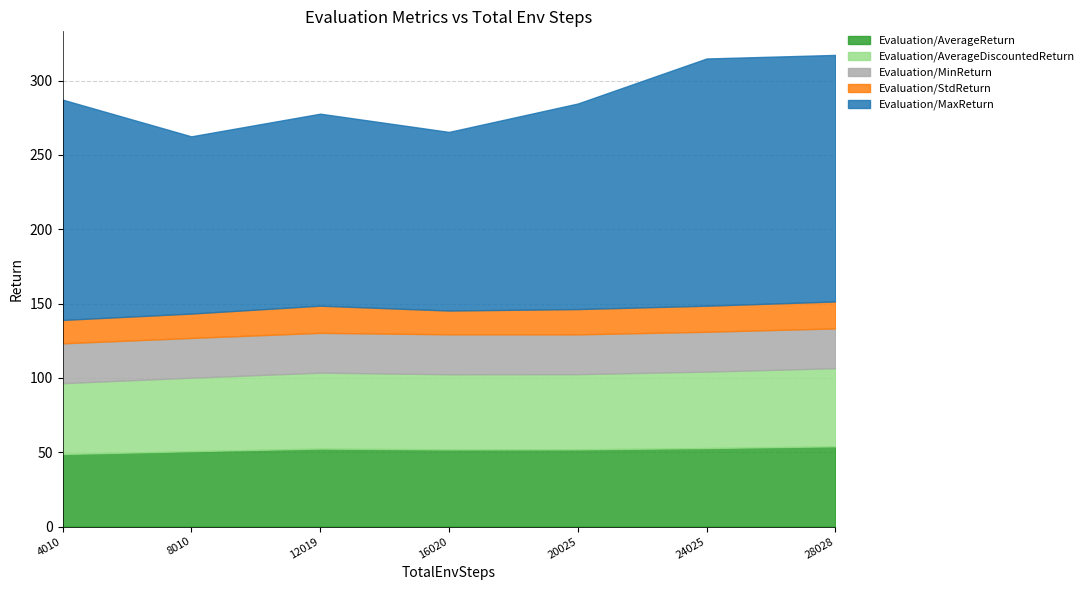

How many categories are shown in the chart?

7